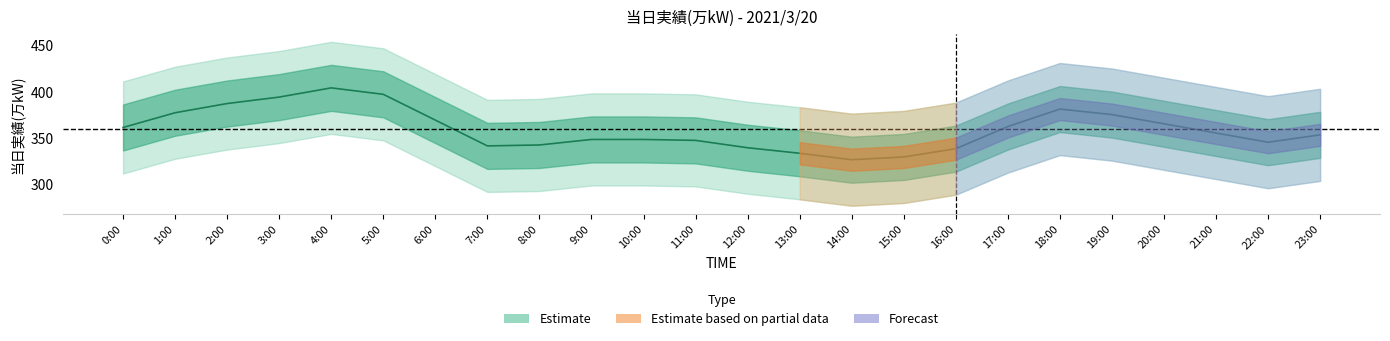

Approximately how many times larger is the value at 7:00 compared to 16:00?

1.0